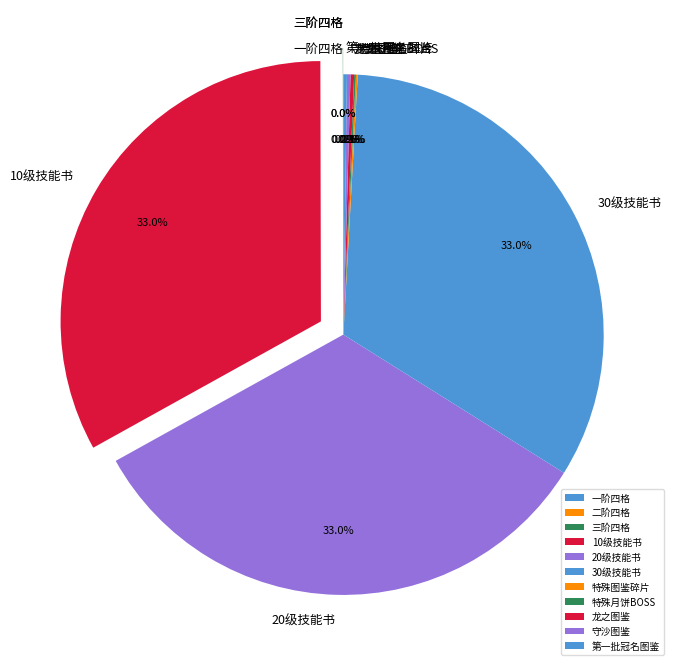

Is 20级技能书 the majority of the pie?

No